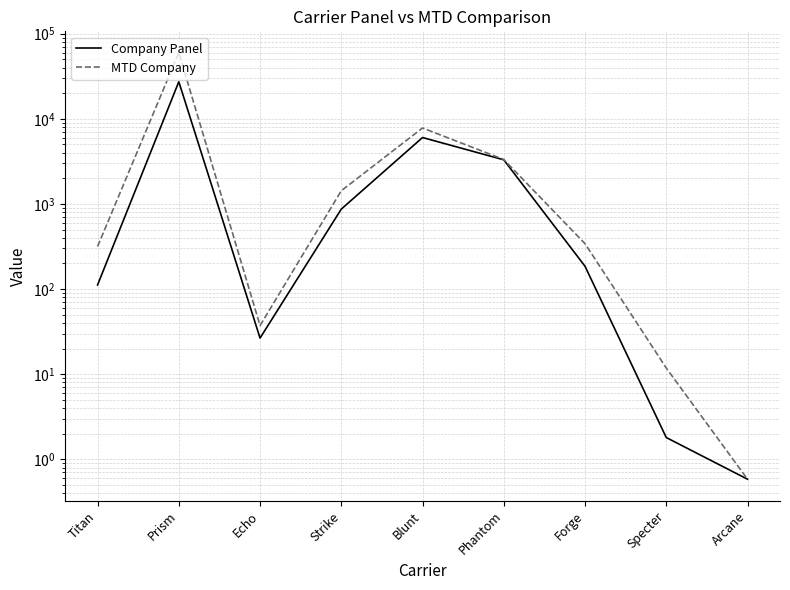

True or false: MTD Company has more than 0 interior local peaks.

True